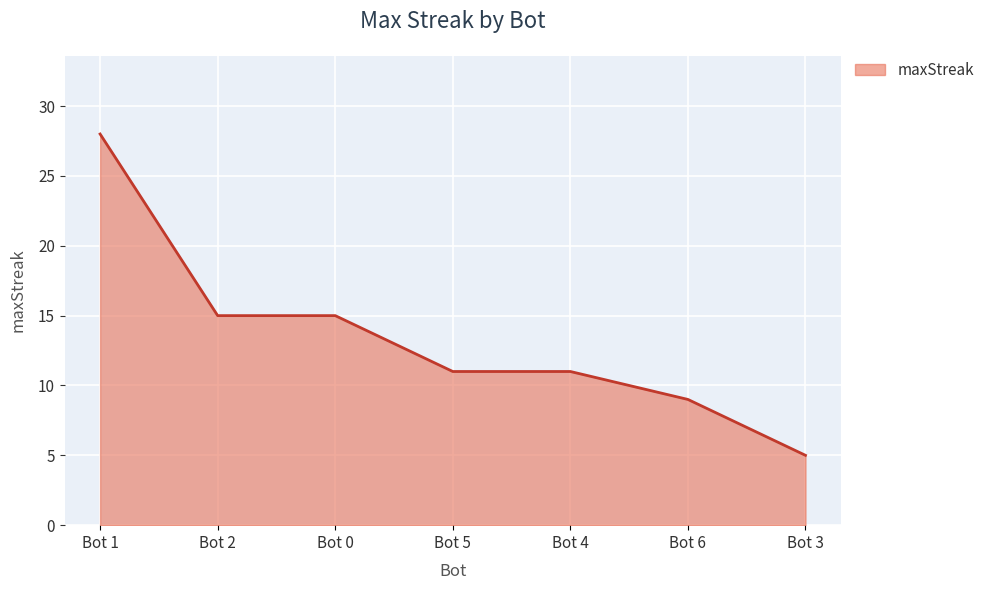

Reading right to left, extract all data points from this chart.

5	9	11	11	15	15	28